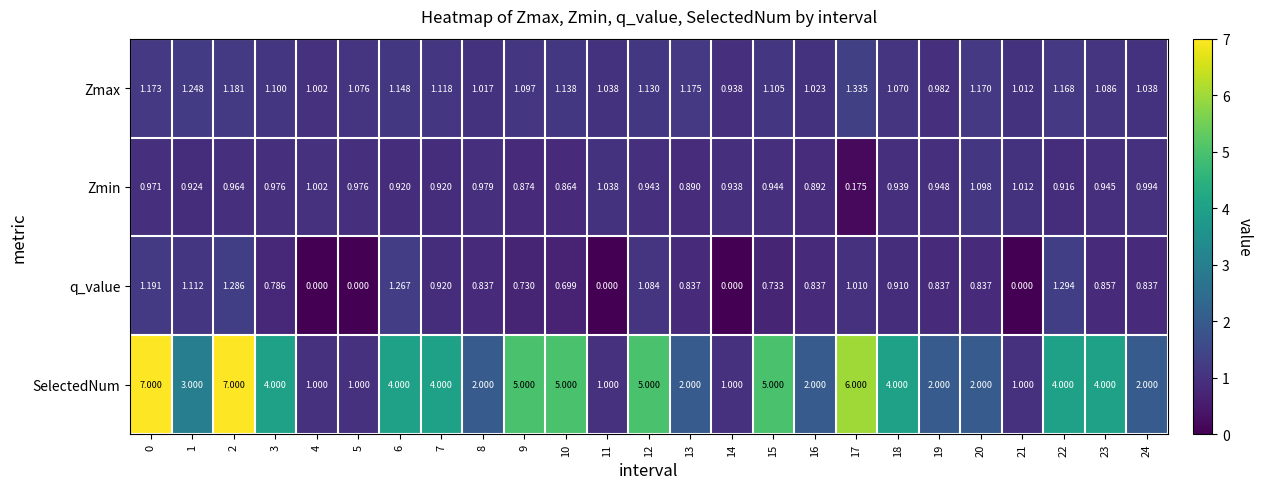

Rank the series by their maximum value, from lowest to highest.

Zmin, q_value, Zmax, SelectedNum